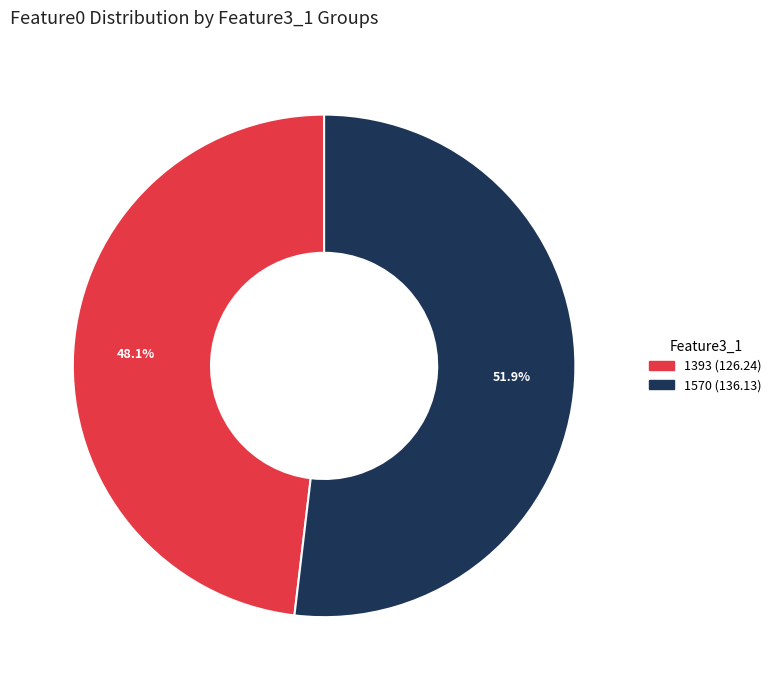

What percentage is the 1393 slice, to the nearest percent?

48%